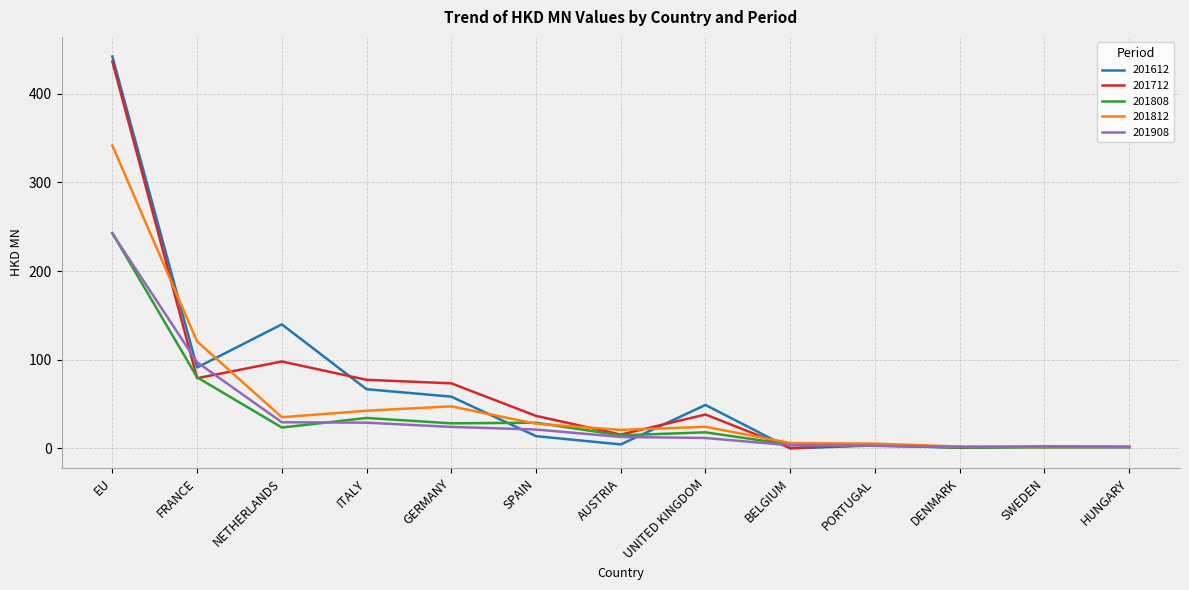

Is it true that 201808 equals 18.2 at UNITED KINGDOM?

True